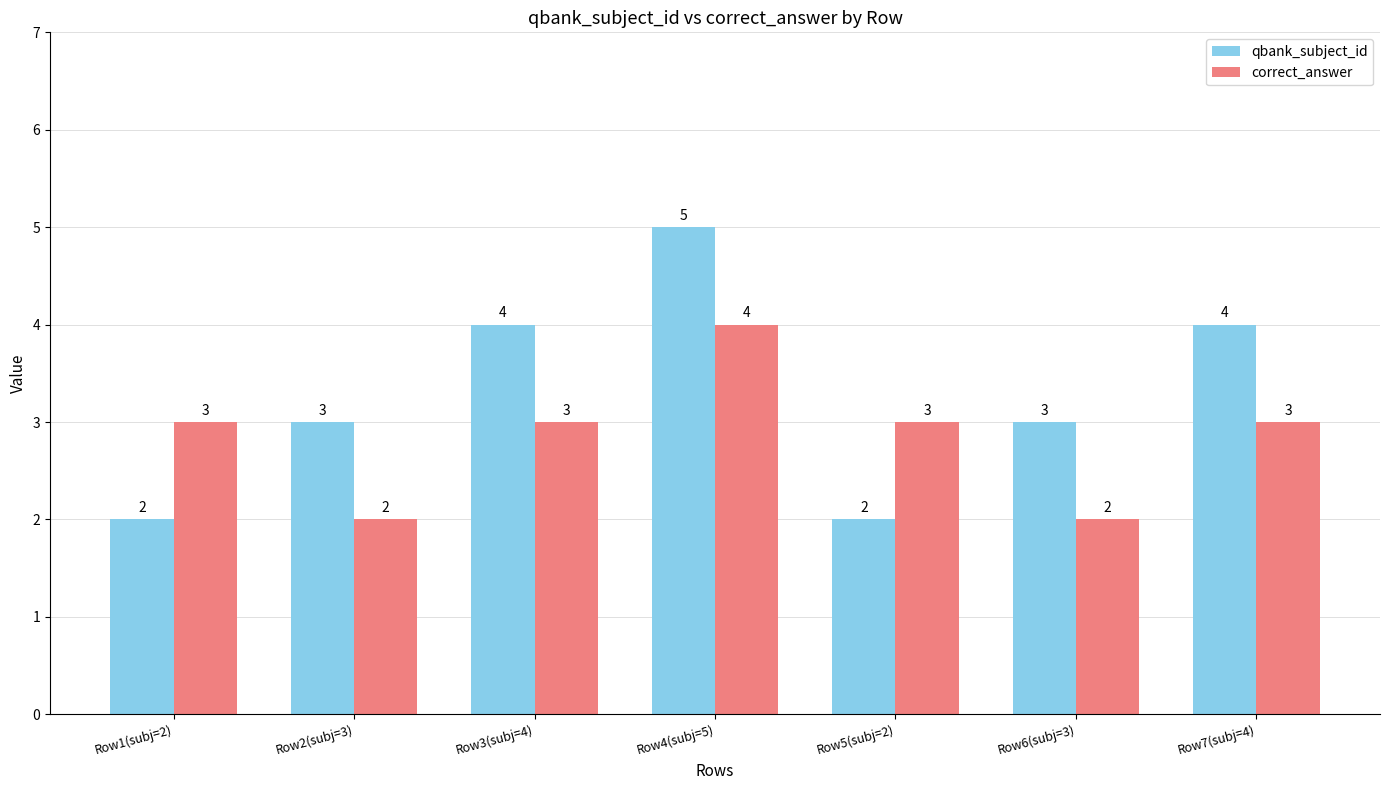

How many bars are there in total?

14